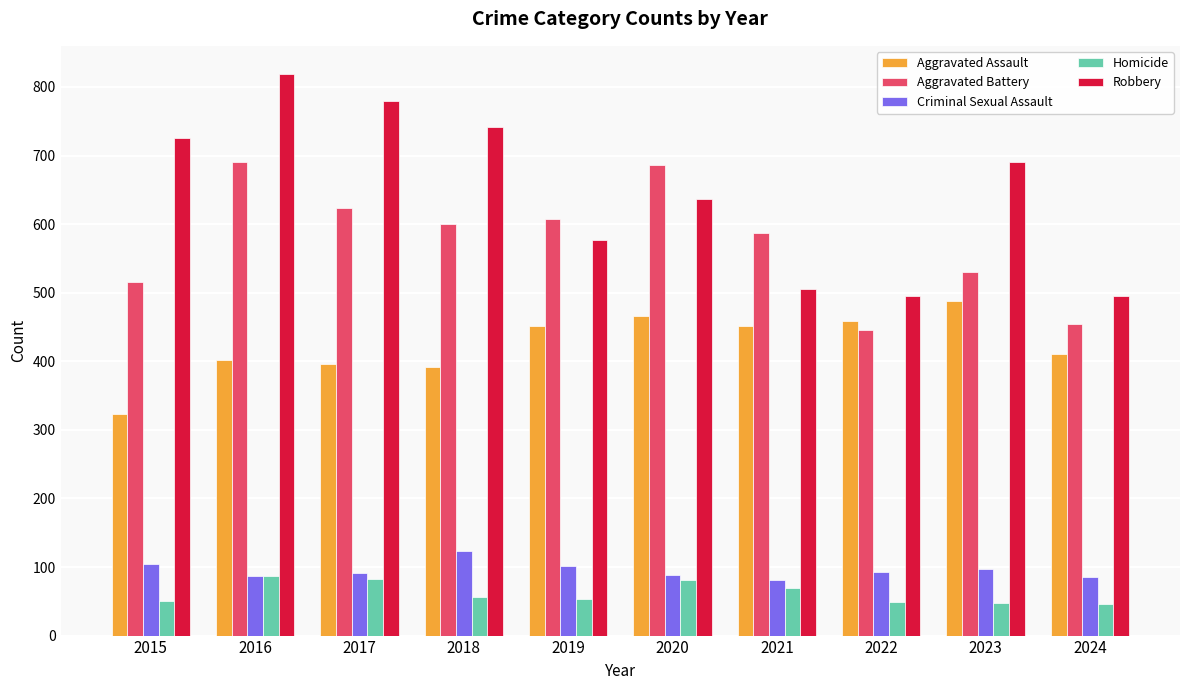

What is the total value across all series at 2023?

1853